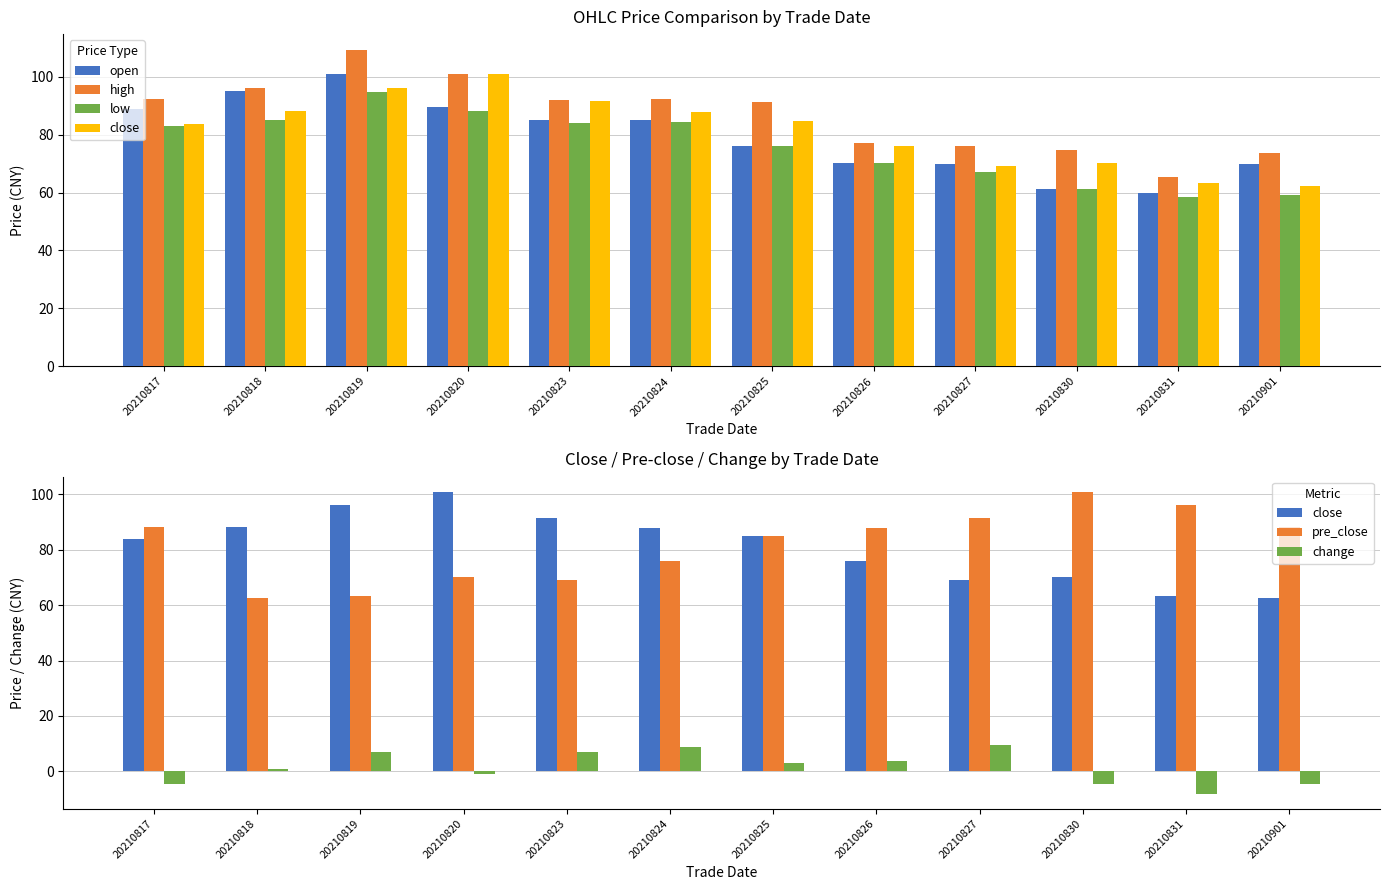

At 20210817, list the series in order from largest to smallest.

high, open, pre_close, close, low, change